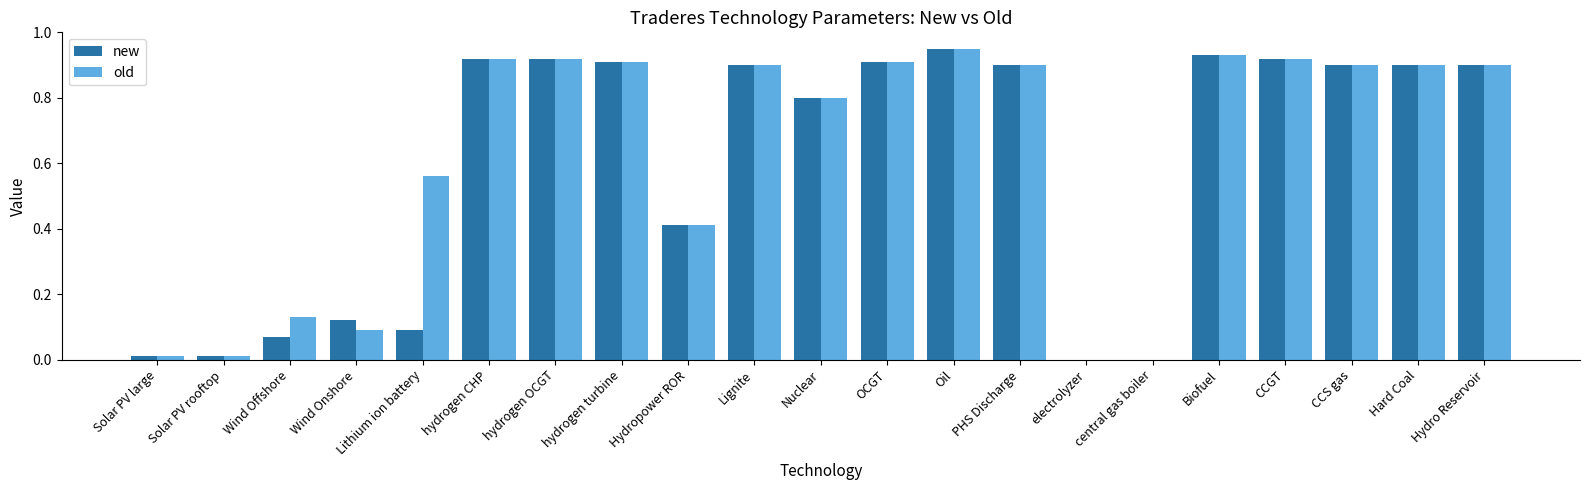

What is the total value across all series at Oil?

1.9